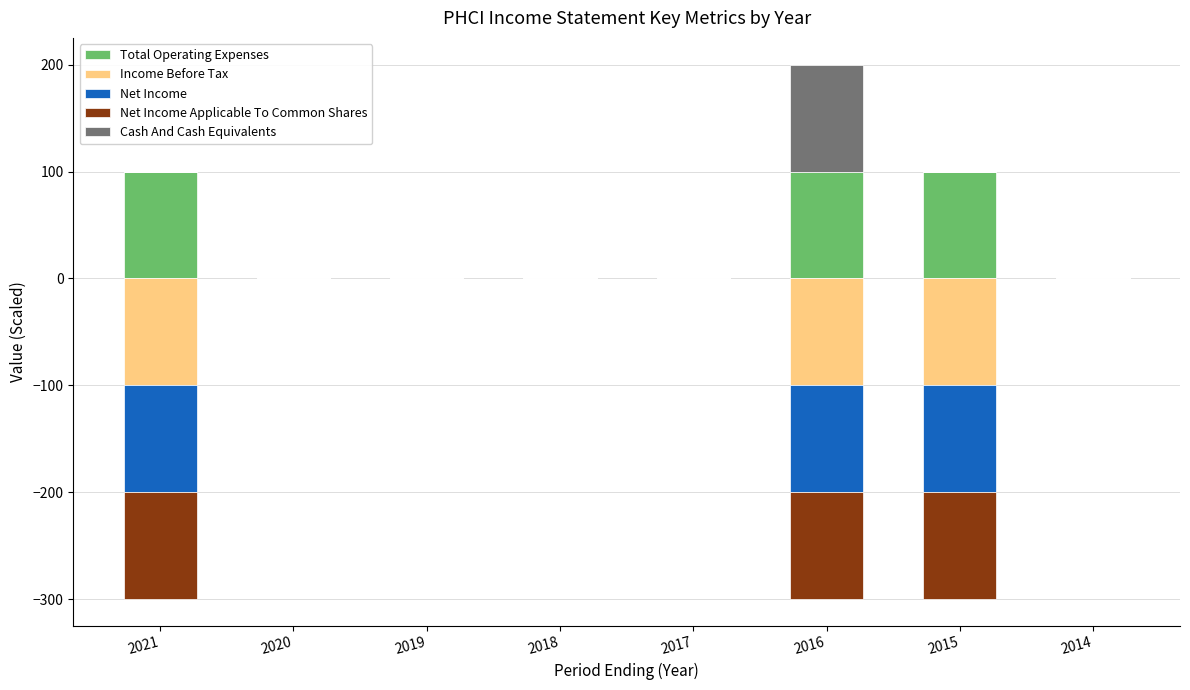

The value of Total Operating Expenses at 2015 is 100. True or false?

True